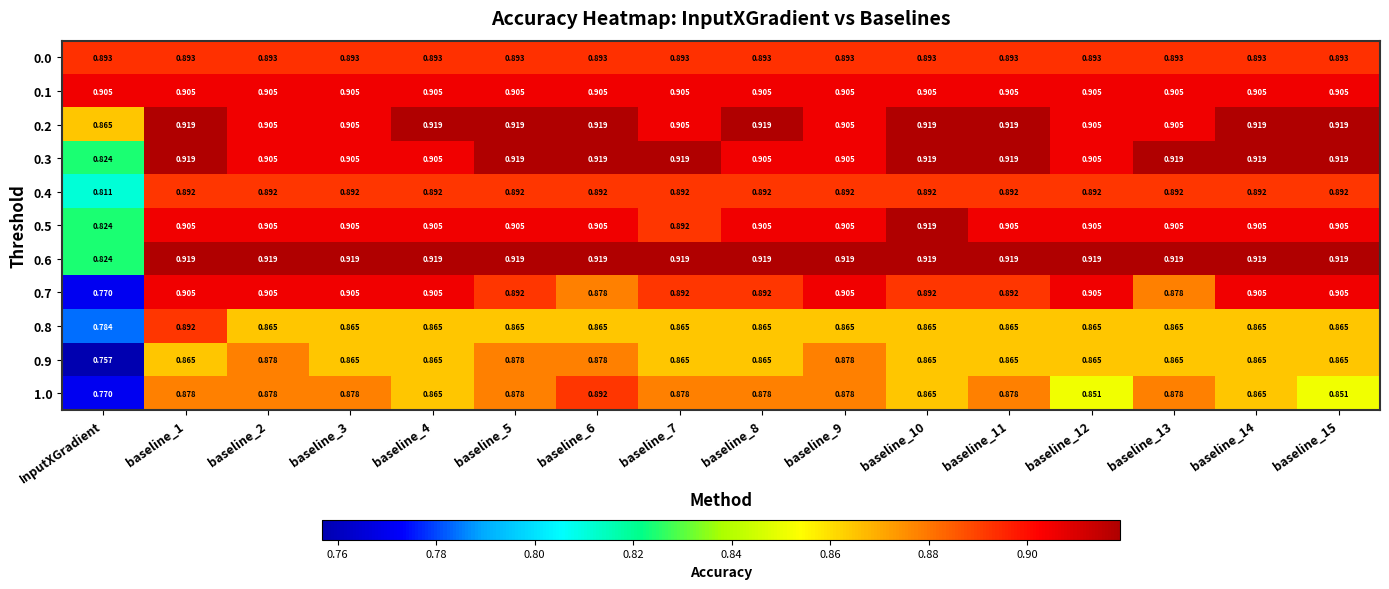

Which category has the lowest value across all series?

InputXGradient